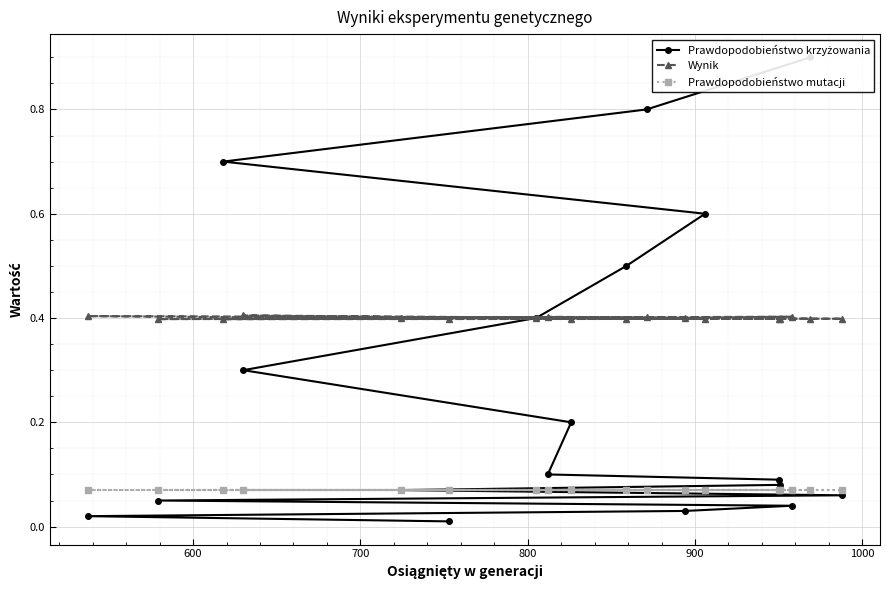

Which series has the widest spread of values?

Prawdopodobieństwo krzyżowania